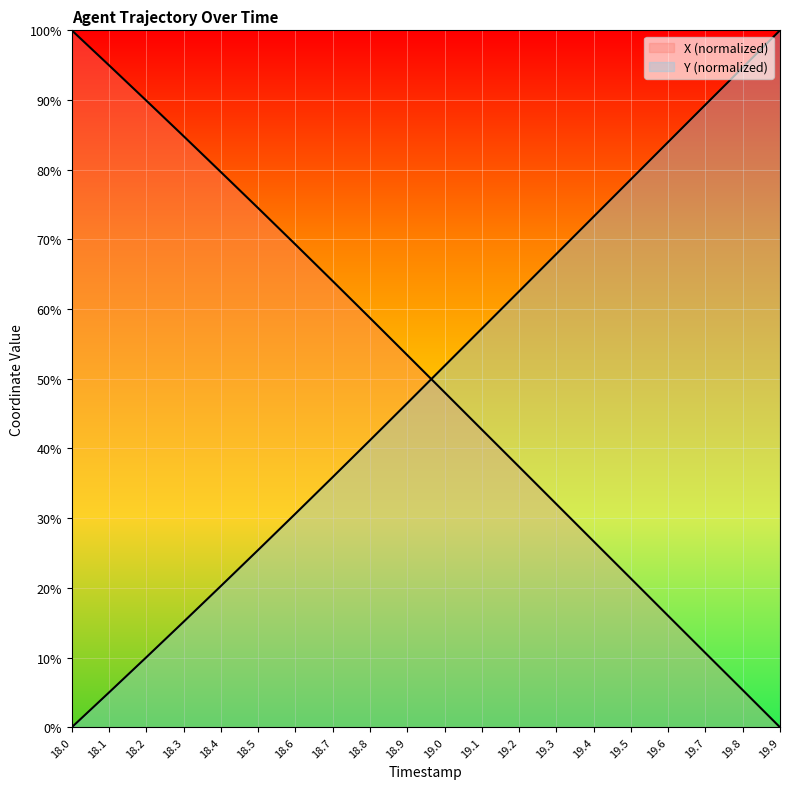

What is the average value of the Y series?

49.5